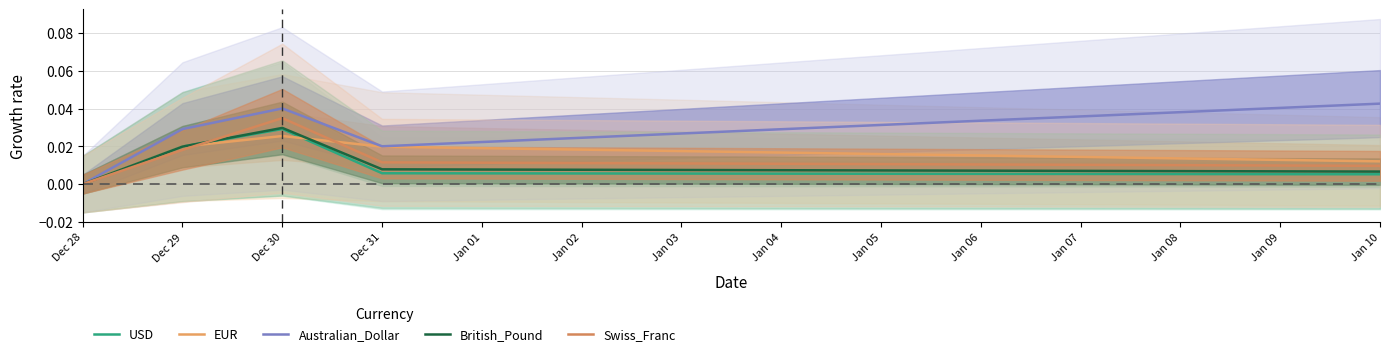

At Dec 29, list the series in order from smallest to largest.

Swiss_Franc, USD, British_Pound, EUR, Australian_Dollar